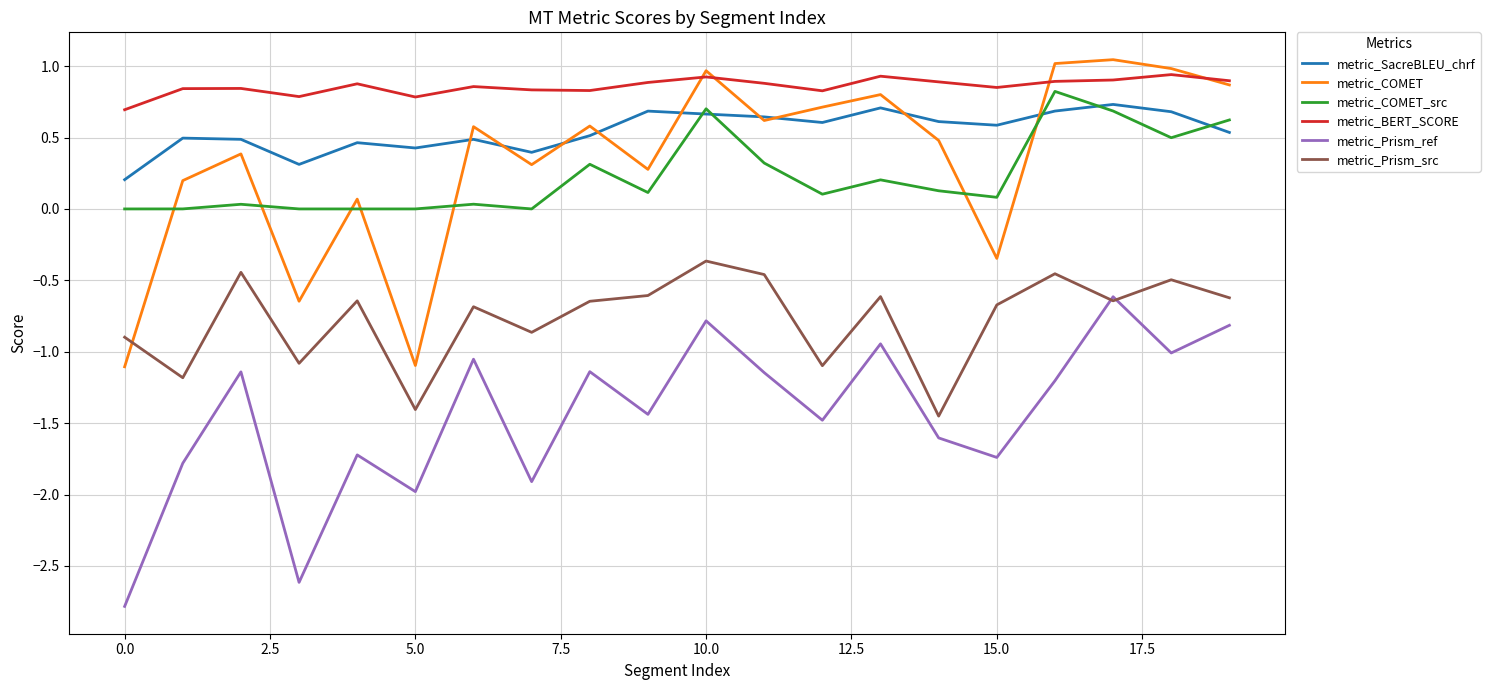

True or false: metric_Prism_ref and metric_COMET_src intersect in this chart.

False